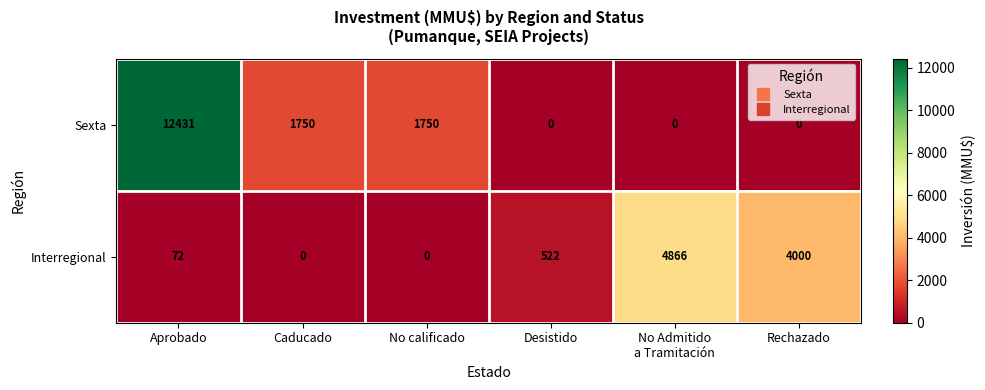

What is the total value across all series at No Admitido
a Tramitación?

4866